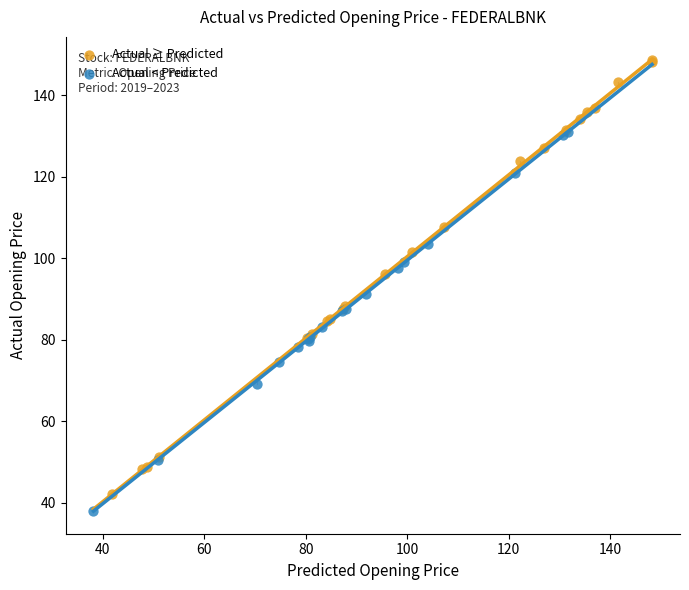

Which series contains the lowest Y value?

Actual < Predicted